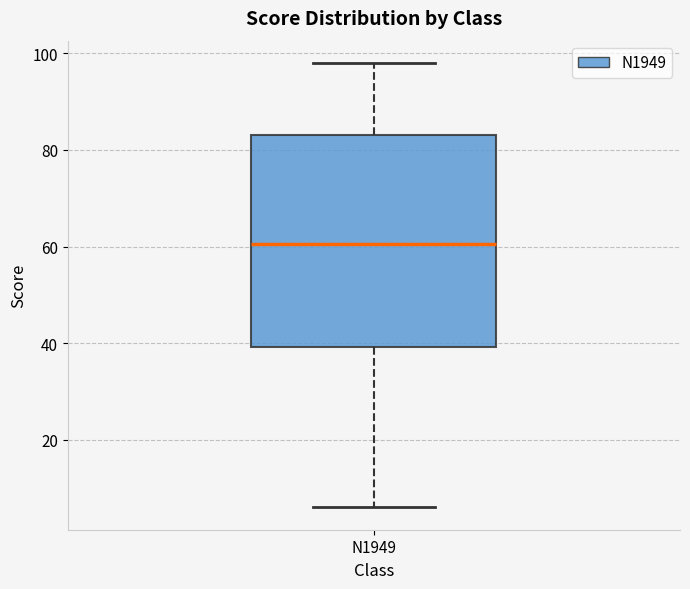

Where is the lower edge of the box for N1949 on the y-axis? The values are not printed on the chart, so give them approximately, as read against the axis.

40